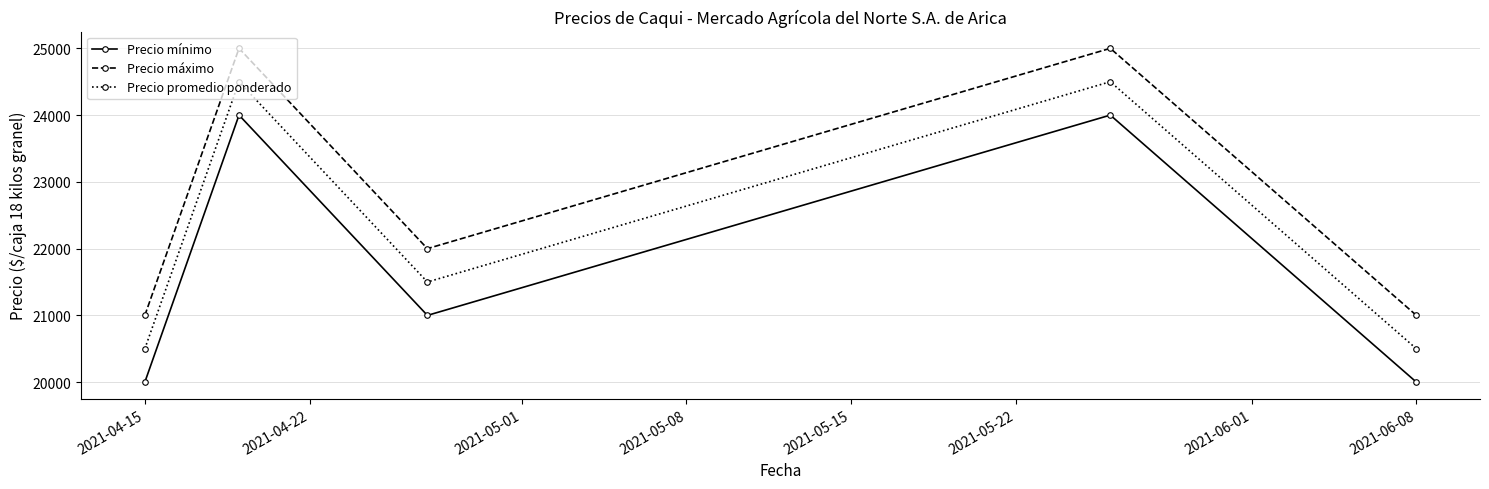

Reading right to left, list all the values displayed in this chart.

Precio mínimo: 20000	24000	21000	24000	20000
Precio máximo: 21000	25000	22000	25000	21000
Precio promedio ponderado: 20500	24500	21500	24500	20500